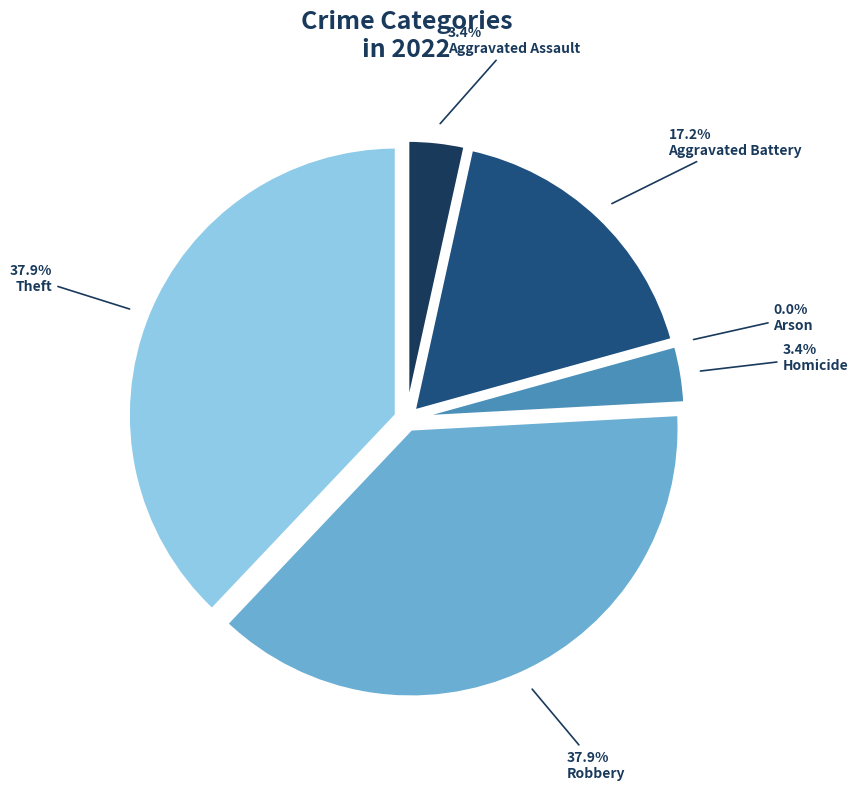

To the nearest percent, what portion does Aggravated Assault represent?

3%